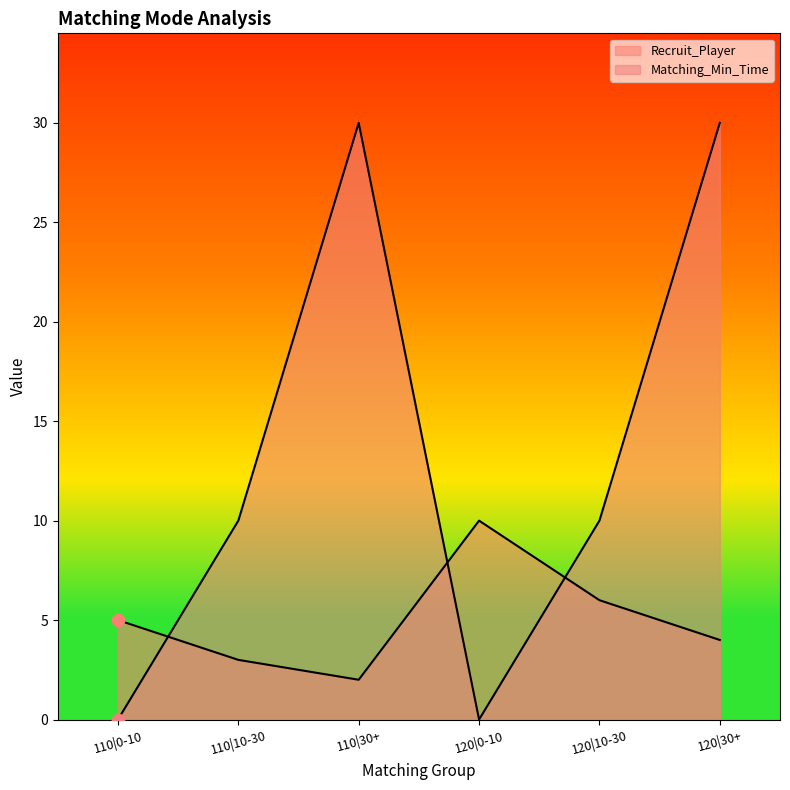

Which series reaches the maximum Y coordinate?

Matching_Min_Time